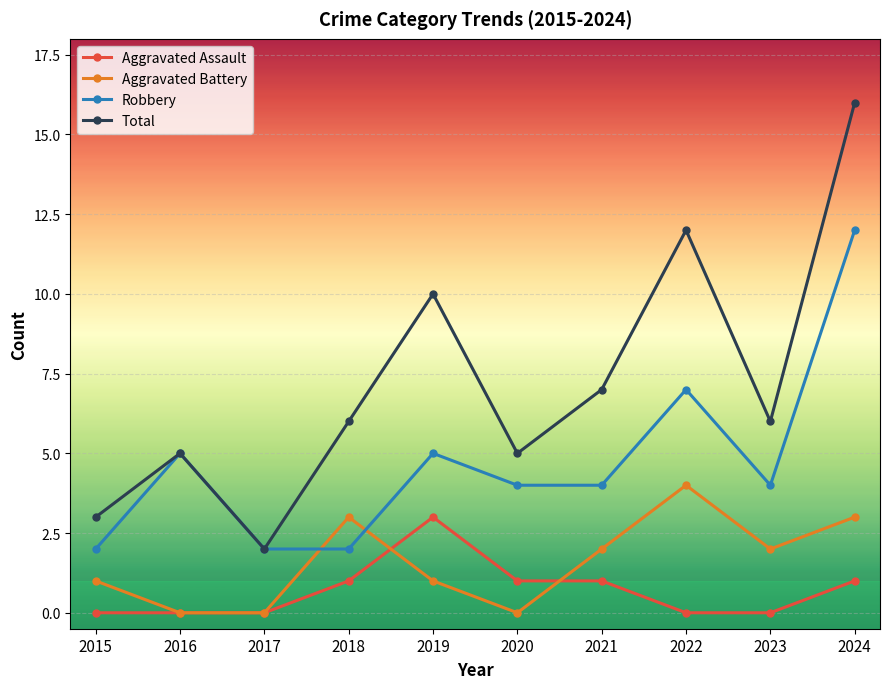

Reading left to right, what are all the values shown in this chart?

Aggravated Assault: 2015=0	2016=0	2017=0	2018=1	2019=3	2020=1	2021=1	2022=0	2023=0	2024=1
Aggravated Battery: 2015=1	2016=0	2017=0	2018=3	2019=1	2020=0	2021=2	2022=4	2023=2	2024=3
Robbery: 2015=2	2016=5	2017=2	2018=2	2019=5	2020=4	2021=4	2022=7	2023=4	2024=12
Total: 2015=3	2016=5	2017=2	2018=6	2019=10	2020=5	2021=7	2022=12	2023=6	2024=16